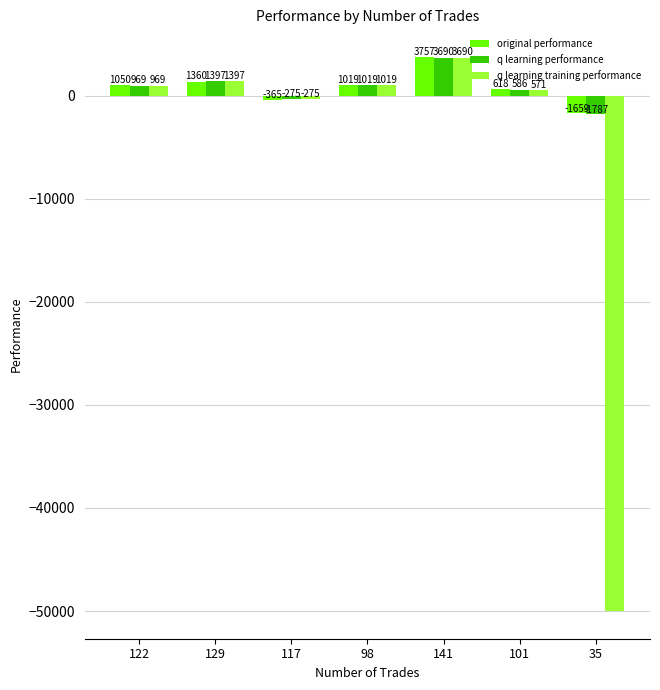

Rank the categories by original performance value from lowest to highest.

35, 117, 101, 98, 122, 129, 141